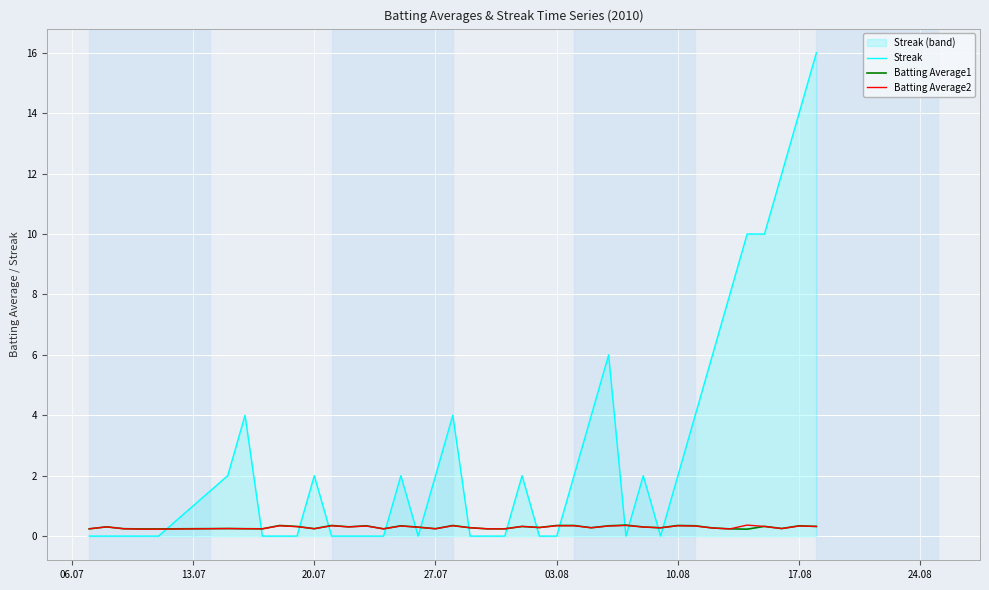

What is the difference between the maximum and minimum values in the Batting Average2 series?

0.1